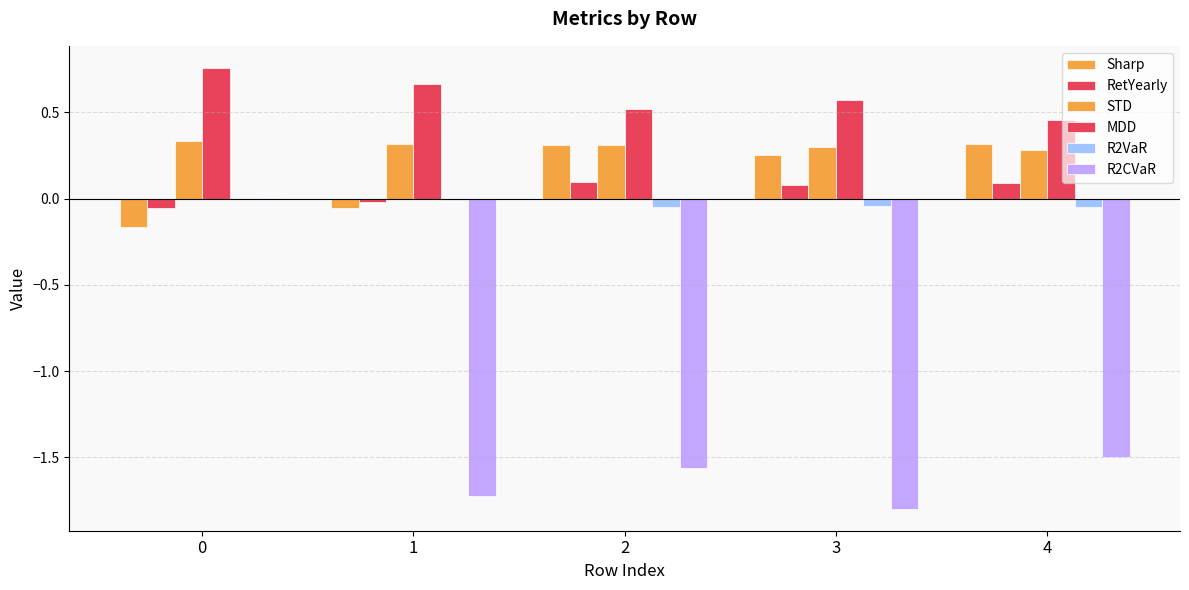

How many data points in R2CVaR are above -1?

1